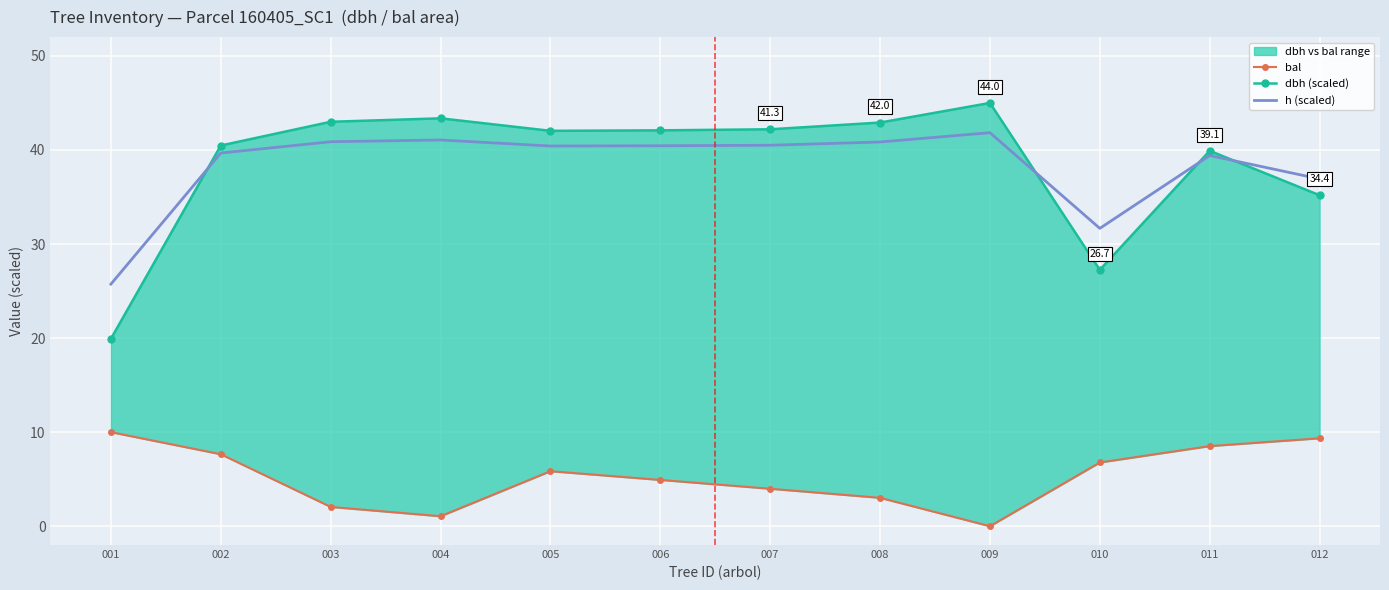

Reading left to right, what are all the values shown in this chart?

bal: 10.0	7.7	2.1	1.1	5.8	4.9	4.0	3.0	0.0	6.8	8.5	9.3
dbh (scaled): 19.9	40.5	43.0	43.4	42.0	42.1	42.2	42.9	45.0	27.3	39.9	35.2
h (scaled): 25.7	39.7	40.9	41.1	40.4	40.4	40.5	40.9	41.8	31.7	39.4	36.9